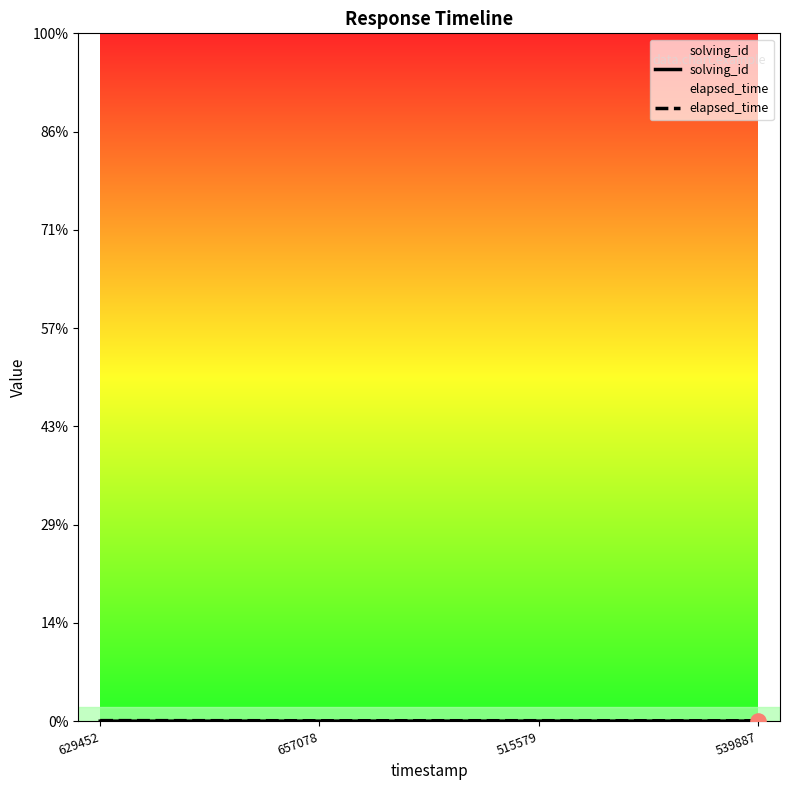

At which category is the sum across all series the highest?

629452